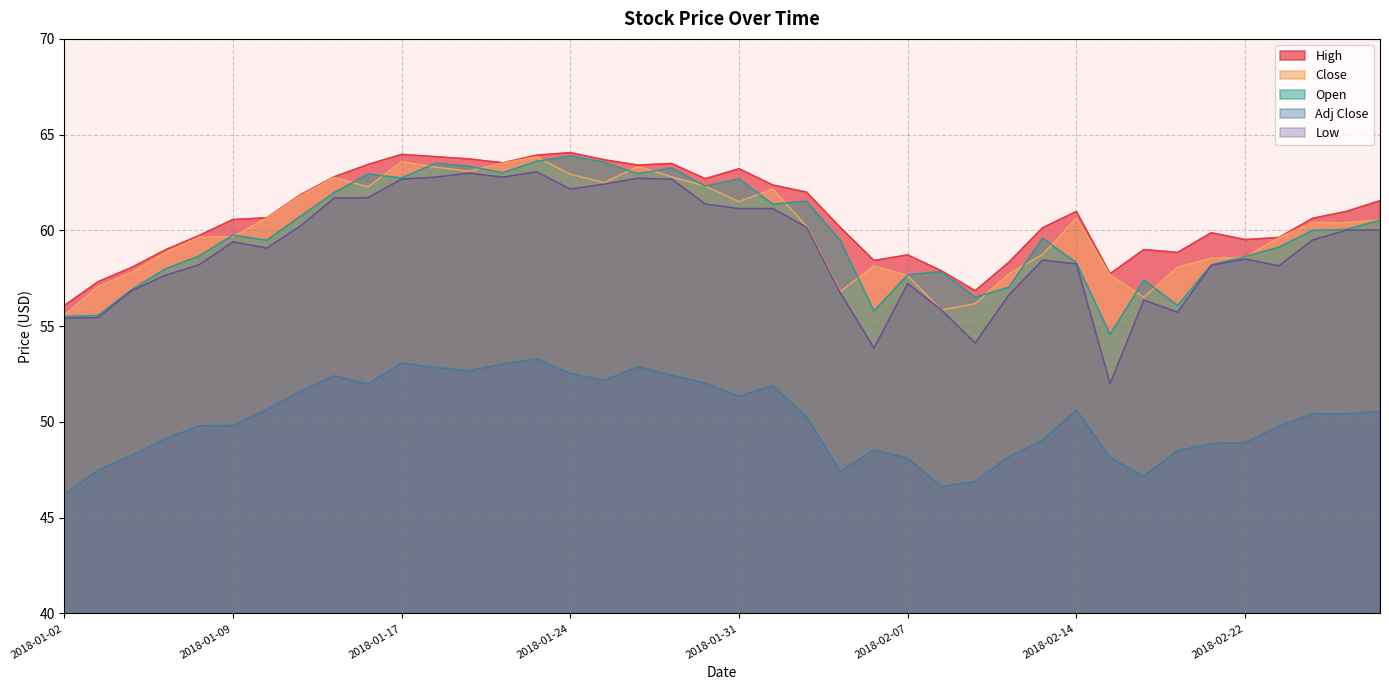

Is it true that Close equals 58.5 at 2018-02-21?

True